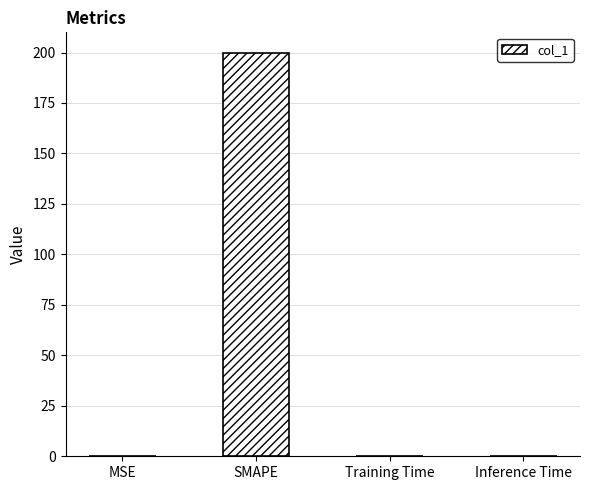

Is it true that the value at SMAPE is 200.0?

True